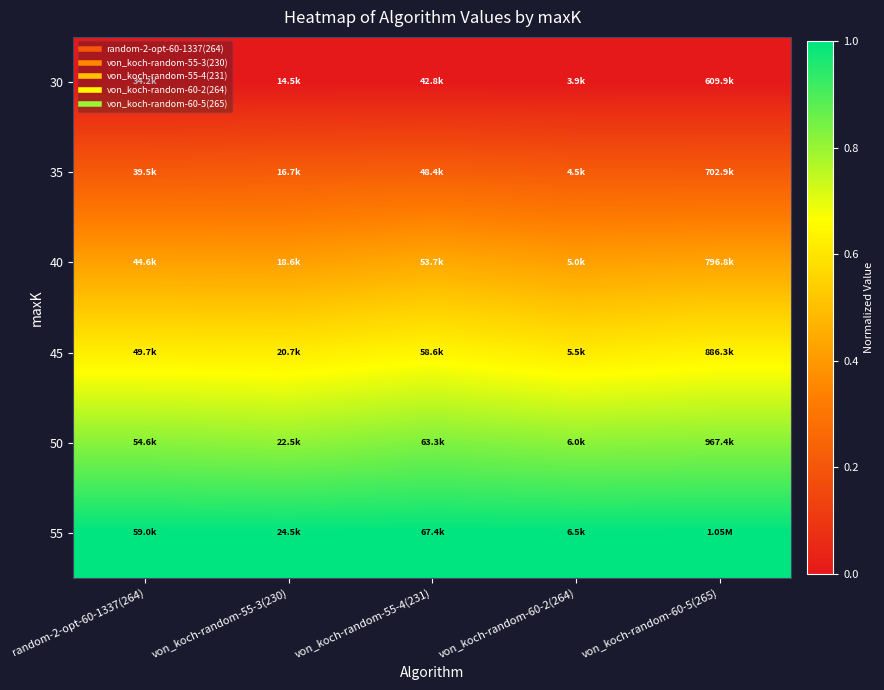

Reading right to left, list all the values displayed in this chart.

30: von_koch-random-60-5(265)=0.0	von_koch-random-60-2(264)=0.0	von_koch-random-55-4(231)=0.0	von_koch-random-55-3(230)=0.0	random-2-opt-60-1337(264)=0.0
35: von_koch-random-60-5(265)=0.2	von_koch-random-60-2(264)=0.2	von_koch-random-55-4(231)=0.2	von_koch-random-55-3(230)=0.2	random-2-opt-60-1337(264)=0.2
40: von_koch-random-60-5(265)=0.4	von_koch-random-60-2(264)=0.4	von_koch-random-55-4(231)=0.4	von_koch-random-55-3(230)=0.4	random-2-opt-60-1337(264)=0.4
45: von_koch-random-60-5(265)=0.6	von_koch-random-60-2(264)=0.6	von_koch-random-55-4(231)=0.6	von_koch-random-55-3(230)=0.6	random-2-opt-60-1337(264)=0.6
50: von_koch-random-60-5(265)=0.8	von_koch-random-60-2(264)=0.8	von_koch-random-55-4(231)=0.8	von_koch-random-55-3(230)=0.8	random-2-opt-60-1337(264)=0.8
55: von_koch-random-60-5(265)=1.0	von_koch-random-60-2(264)=1.0	von_koch-random-55-4(231)=1.0	von_koch-random-55-3(230)=1.0	random-2-opt-60-1337(264)=1.0